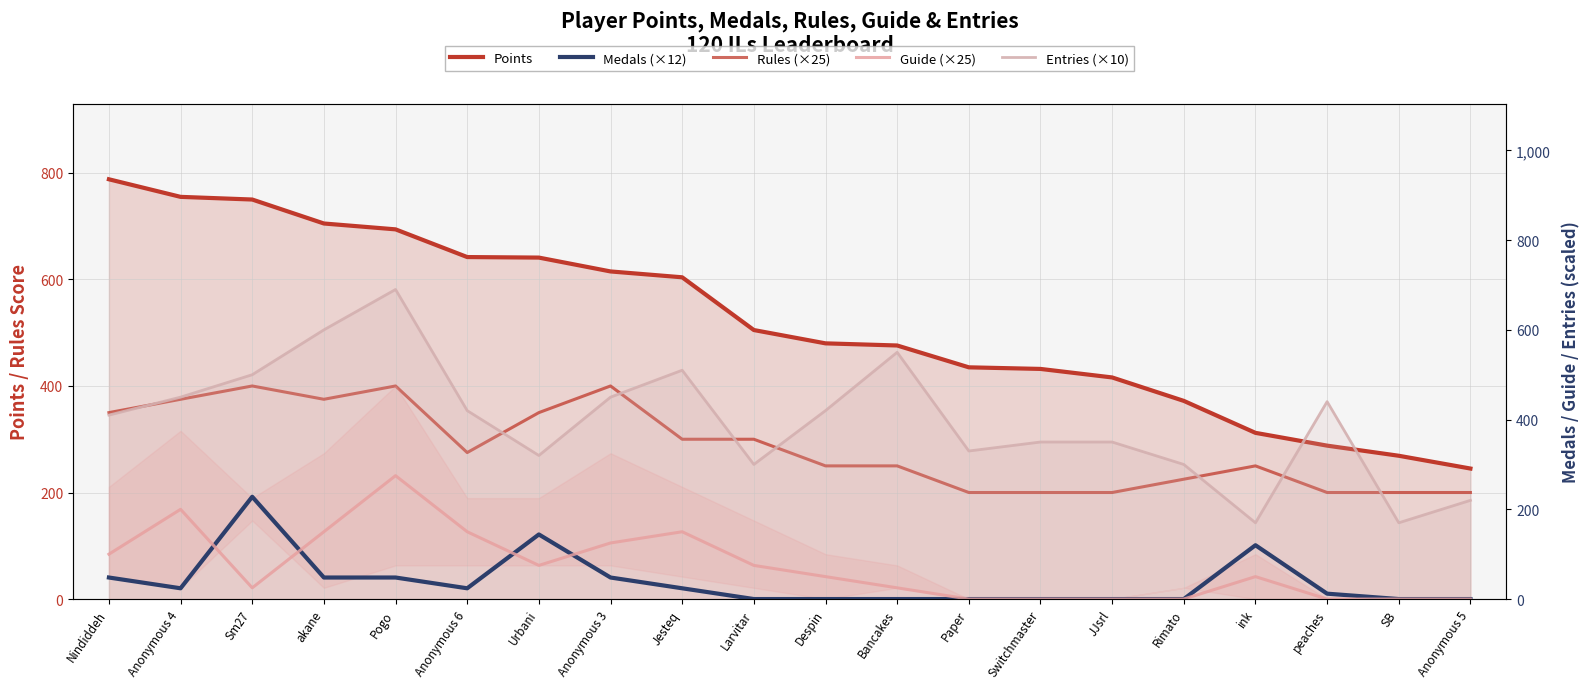

How many lines are shown in the chart?

5